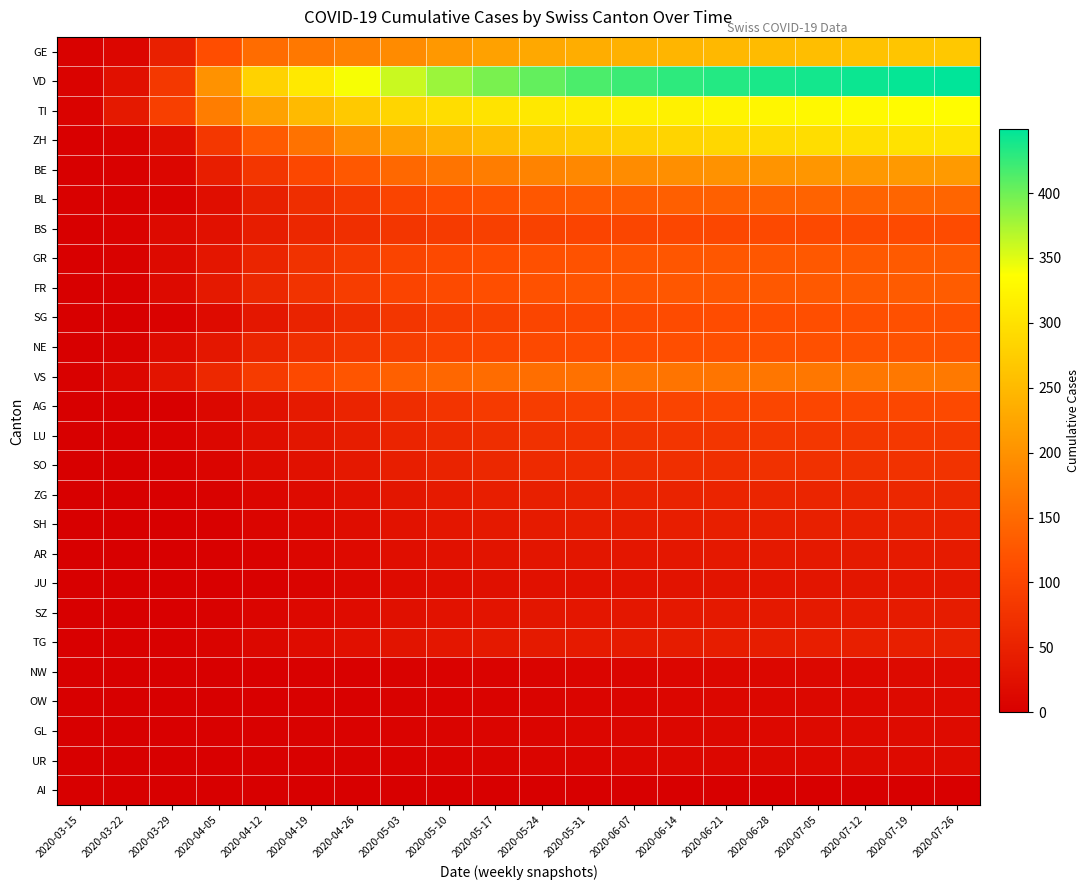

Reading right to left, extract all data points from this chart.

GE: 2020-07-26=268	2020-07-19=264	2020-07-12=260	2020-07-05=256	2020-06-28=252	2020-06-21=248	2020-06-14=244	2020-06-07=240	2020-05-31=235	2020-05-24=228	2020-05-17=220	2020-05-10=208	2020-05-03=192	2020-04-26=180	2020-04-19=168	2020-04-12=153	2020-04-05=114	2020-03-29=49	2020-03-22=10	2020-03-15=4
VD: 2020-07-26=449	2020-07-19=446	2020-07-12=443	2020-07-05=440	2020-06-28=437	2020-06-21=433	2020-06-14=428	2020-06-07=422	2020-05-31=415	2020-05-24=405	2020-05-17=395	2020-05-10=380	2020-05-03=360	2020-04-26=340	2020-04-19=310	2020-04-12=280	2020-04-05=200	2020-03-29=83	2020-03-22=25	2020-03-15=6
TI: 2020-07-26=334	2020-07-19=332	2020-07-12=330	2020-07-05=328	2020-06-28=326	2020-06-21=323	2020-06-14=320	2020-06-07=317	2020-05-31=313	2020-05-24=308	2020-05-17=302	2020-05-10=295	2020-05-03=285	2020-04-26=270	2020-04-19=250	2020-04-12=220	2020-04-05=174	2020-03-29=93	2020-03-22=37	2020-03-15=6
ZH: 2020-07-26=302	2020-07-19=300	2020-07-12=297	2020-07-05=294	2020-06-28=291	2020-06-21=287	2020-06-14=283	2020-06-07=278	2020-05-31=272	2020-05-24=265	2020-05-17=255	2020-05-10=240	2020-05-03=220	2020-04-26=195	2020-04-19=160	2020-04-12=130	2020-04-05=81	2020-03-29=22	2020-03-22=6	2020-03-15=1
BE: 2020-07-26=211	2020-07-19=209	2020-07-12=207	2020-07-05=205	2020-06-28=203	2020-06-21=200	2020-06-14=197	2020-06-07=193	2020-05-31=188	2020-05-24=182	2020-05-17=174	2020-05-10=163	2020-05-03=148	2020-04-26=128	2020-04-19=105	2020-04-12=80	2020-04-05=45	2020-03-29=10	2020-03-22=3	2020-03-15=0
BL: 2020-07-26=144	2020-07-19=143	2020-07-12=142	2020-07-05=141	2020-06-28=140	2020-06-21=138	2020-06-14=136	2020-06-07=133	2020-05-31=130	2020-05-24=126	2020-05-17=120	2020-05-10=112	2020-05-03=100	2020-04-26=85	2020-04-19=68	2020-04-12=48	2020-04-05=22	2020-03-29=6	2020-03-22=3	2020-03-15=2
BS: 2020-07-26=111	2020-07-19=110	2020-07-12=109	2020-07-05=108	2020-06-28=107	2020-06-21=106	2020-06-14=105	2020-06-07=103	2020-05-31=101	2020-05-24=98	2020-05-17=94	2020-05-10=88	2020-05-03=80	2020-04-26=70	2020-04-19=58	2020-04-12=44	2020-04-05=26	2020-03-29=15	2020-03-22=5	2020-03-15=0
GR: 2020-07-26=131	2020-07-19=130	2020-07-12=129	2020-07-05=128	2020-06-28=127	2020-06-21=126	2020-06-14=125	2020-06-07=123	2020-05-31=121	2020-05-24=118	2020-05-17=114	2020-05-10=108	2020-05-03=100	2020-04-26=88	2020-04-19=74	2020-04-12=56	2020-04-05=34	2020-03-29=15	2020-03-22=4	2020-03-15=1
FR: 2020-07-26=132	2020-07-19=131	2020-07-12=130	2020-07-05=129	2020-06-28=128	2020-06-21=127	2020-06-14=126	2020-06-07=124	2020-05-31=122	2020-05-24=119	2020-05-17=115	2020-05-10=109	2020-05-03=101	2020-04-26=90	2020-04-19=76	2020-04-12=59	2020-04-05=37	2020-03-29=15	2020-03-22=3	2020-03-15=0
SG: 2020-07-26=118	2020-07-19=117	2020-07-12=116	2020-07-05=115	2020-06-28=114	2020-06-21=113	2020-06-14=111	2020-06-07=109	2020-05-31=106	2020-05-24=102	2020-05-17=97	2020-05-10=90	2020-05-03=80	2020-04-26=67	2020-04-19=52	2020-04-12=35	2020-04-05=17	2020-03-29=5	2020-03-22=0	2020-03-15=0
NE: 2020-07-26=121	2020-07-19=120	2020-07-12=119	2020-07-05=118	2020-06-28=117	2020-06-21=116	2020-06-14=115	2020-06-07=113	2020-05-31=111	2020-05-24=108	2020-05-17=104	2020-05-10=99	2020-05-03=92	2020-04-26=82	2020-04-19=70	2020-04-12=55	2020-04-05=35	2020-03-29=18	2020-03-22=4	2020-03-15=0
VS: 2020-07-26=169	2020-07-19=168	2020-07-12=167	2020-07-05=166	2020-06-28=165	2020-06-21=164	2020-06-14=163	2020-06-07=161	2020-05-31=159	2020-05-24=156	2020-05-17=152	2020-05-10=146	2020-05-03=137	2020-04-26=124	2020-04-19=108	2020-04-12=88	2020-04-05=60	2020-03-29=31	2020-03-22=11	2020-03-15=2
AG: 2020-07-26=107	2020-07-19=106	2020-07-12=105	2020-07-05=104	2020-06-28=103	2020-06-21=102	2020-06-14=100	2020-06-07=98	2020-05-31=95	2020-05-24=91	2020-05-17=86	2020-05-10=78	2020-05-03=67	2020-04-26=54	2020-04-19=40	2020-04-12=26	2020-04-05=13	2020-03-29=0	2020-03-22=1	2020-03-15=0
LU: 2020-07-26=85	2020-07-19=84	2020-07-12=83	2020-07-05=82	2020-06-28=81	2020-06-21=80	2020-06-14=79	2020-06-07=77	2020-05-31=75	2020-05-24=72	2020-05-17=68	2020-05-10=62	2020-05-03=54	2020-04-26=44	2020-04-19=33	2020-04-12=22	2020-04-05=12	2020-03-29=5	2020-03-22=1	2020-03-15=0
SO: 2020-07-26=76	2020-07-19=75	2020-07-12=74	2020-07-05=73	2020-06-28=72	2020-06-21=71	2020-06-14=70	2020-06-07=68	2020-05-31=66	2020-05-24=63	2020-05-17=59	2020-05-10=53	2020-05-03=45	2020-04-26=36	2020-04-19=26	2020-04-12=17	2020-04-05=8	2020-03-29=2	2020-03-22=0	2020-03-15=0
ZG: 2020-07-26=59	2020-07-19=58	2020-07-12=57	2020-07-05=56	2020-06-28=55	2020-06-21=54	2020-06-14=53	2020-06-07=52	2020-05-31=50	2020-05-24=48	2020-05-17=45	2020-05-10=40	2020-05-03=33	2020-04-26=25	2020-04-19=17	2020-04-12=10	2020-04-05=4	2020-03-29=1	2020-03-22=0	2020-03-15=0
SH: 2020-07-26=51	2020-07-19=50	2020-07-12=49	2020-07-05=48	2020-06-28=47	2020-06-21=46	2020-06-14=45	2020-06-07=44	2020-05-31=43	2020-05-24=41	2020-05-17=38	2020-05-10=34	2020-05-03=28	2020-04-26=21	2020-04-19=14	2020-04-12=8	2020-04-05=3	2020-03-29=0	2020-03-22=0	2020-03-15=0
AR: 2020-07-26=41	2020-07-19=40	2020-07-12=39	2020-07-05=38	2020-06-28=37	2020-06-21=36	2020-06-14=35	2020-06-07=34	2020-05-31=33	2020-05-24=32	2020-05-17=30	2020-05-10=27	2020-05-03=22	2020-04-26=16	2020-04-19=10	2020-04-12=5	2020-04-05=2	2020-03-29=0	2020-03-22=0	2020-03-15=0
JU: 2020-07-26=35	2020-07-19=34	2020-07-12=33	2020-07-05=32	2020-06-28=31	2020-06-21=30	2020-06-14=29	2020-06-07=28	2020-05-31=27	2020-05-24=26	2020-05-17=24	2020-05-10=21	2020-05-03=17	2020-04-26=12	2020-04-19=7	2020-04-12=3	2020-04-05=1	2020-03-29=0	2020-03-22=0	2020-03-15=0
SZ: 2020-07-26=42	2020-07-19=41	2020-07-12=40	2020-07-05=39	2020-06-28=38	2020-06-21=37	2020-06-14=36	2020-06-07=35	2020-05-31=34	2020-05-24=33	2020-05-17=31	2020-05-10=28	2020-05-03=24	2020-04-26=19	2020-04-19=14	2020-04-12=9	2020-04-05=4	2020-03-29=1	2020-03-22=0	2020-03-15=0
TG: 2020-07-26=48	2020-07-19=47	2020-07-12=46	2020-07-05=45	2020-06-28=44	2020-06-21=43	2020-06-14=42	2020-06-07=41	2020-05-31=40	2020-05-24=39	2020-05-17=37	2020-05-10=34	2020-05-03=30	2020-04-26=25	2020-04-19=19	2020-04-12=13	2020-04-05=7	2020-03-29=2	2020-03-22=2	2020-03-15=1
NW: 2020-07-26=16	2020-07-19=15	2020-07-12=14	2020-07-05=13	2020-06-28=12	2020-06-21=11	2020-06-14=10	2020-06-07=9	2020-05-31=8	2020-05-24=7	2020-05-17=6	2020-05-10=5	2020-05-03=4	2020-04-26=3	2020-04-19=2	2020-04-12=1	2020-04-05=0	2020-03-29=0	2020-03-22=0	2020-03-15=0
OW: 2020-07-26=16	2020-07-19=15	2020-07-12=14	2020-07-05=13	2020-06-28=12	2020-06-21=11	2020-06-14=10	2020-06-07=9	2020-05-31=8	2020-05-24=7	2020-05-17=6	2020-05-10=5	2020-05-03=4	2020-04-26=3	2020-04-19=2	2020-04-12=1	2020-04-05=0	2020-03-29=0	2020-03-22=0	2020-03-15=0
GL: 2020-07-26=18	2020-07-19=17	2020-07-12=16	2020-07-05=15	2020-06-28=14	2020-06-21=13	2020-06-14=12	2020-06-07=11	2020-05-31=10	2020-05-24=9	2020-05-17=8	2020-05-10=7	2020-05-03=6	2020-04-26=5	2020-04-19=4	2020-04-12=3	2020-04-05=2	2020-03-29=1	2020-03-22=0	2020-03-15=0
UR: 2020-07-26=17	2020-07-19=16	2020-07-12=15	2020-07-05=14	2020-06-28=13	2020-06-21=12	2020-06-14=11	2020-06-07=10	2020-05-31=9	2020-05-24=8	2020-05-17=7	2020-05-10=6	2020-05-03=5	2020-04-26=4	2020-04-19=3	2020-04-12=2	2020-04-05=1	2020-03-29=0	2020-03-22=0	2020-03-15=0
AI: 2020-07-26=1	2020-07-19=0	2020-07-12=0	2020-07-05=0	2020-06-28=0	2020-06-21=0	2020-06-14=0	2020-06-07=0	2020-05-31=0	2020-05-24=0	2020-05-17=0	2020-05-10=0	2020-05-03=0	2020-04-26=0	2020-04-19=0	2020-04-12=0	2020-04-05=0	2020-03-29=0	2020-03-22=0	2020-03-15=0